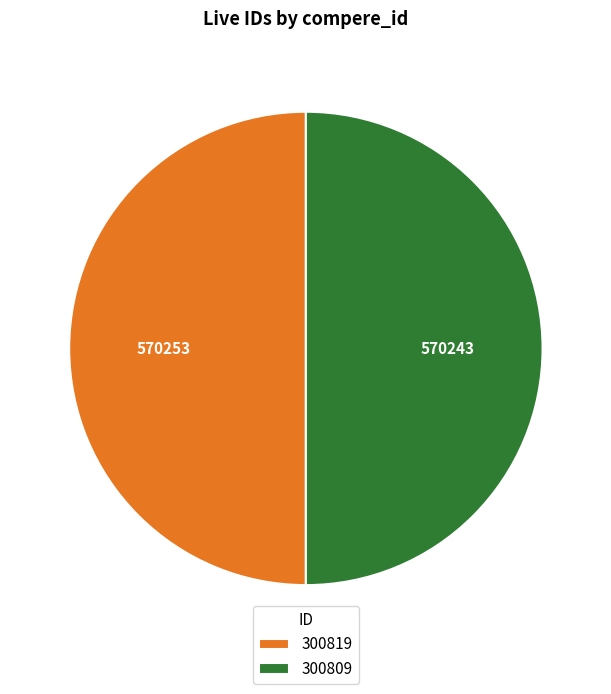

True or false: 300819 accounts for 38% of the total.

False